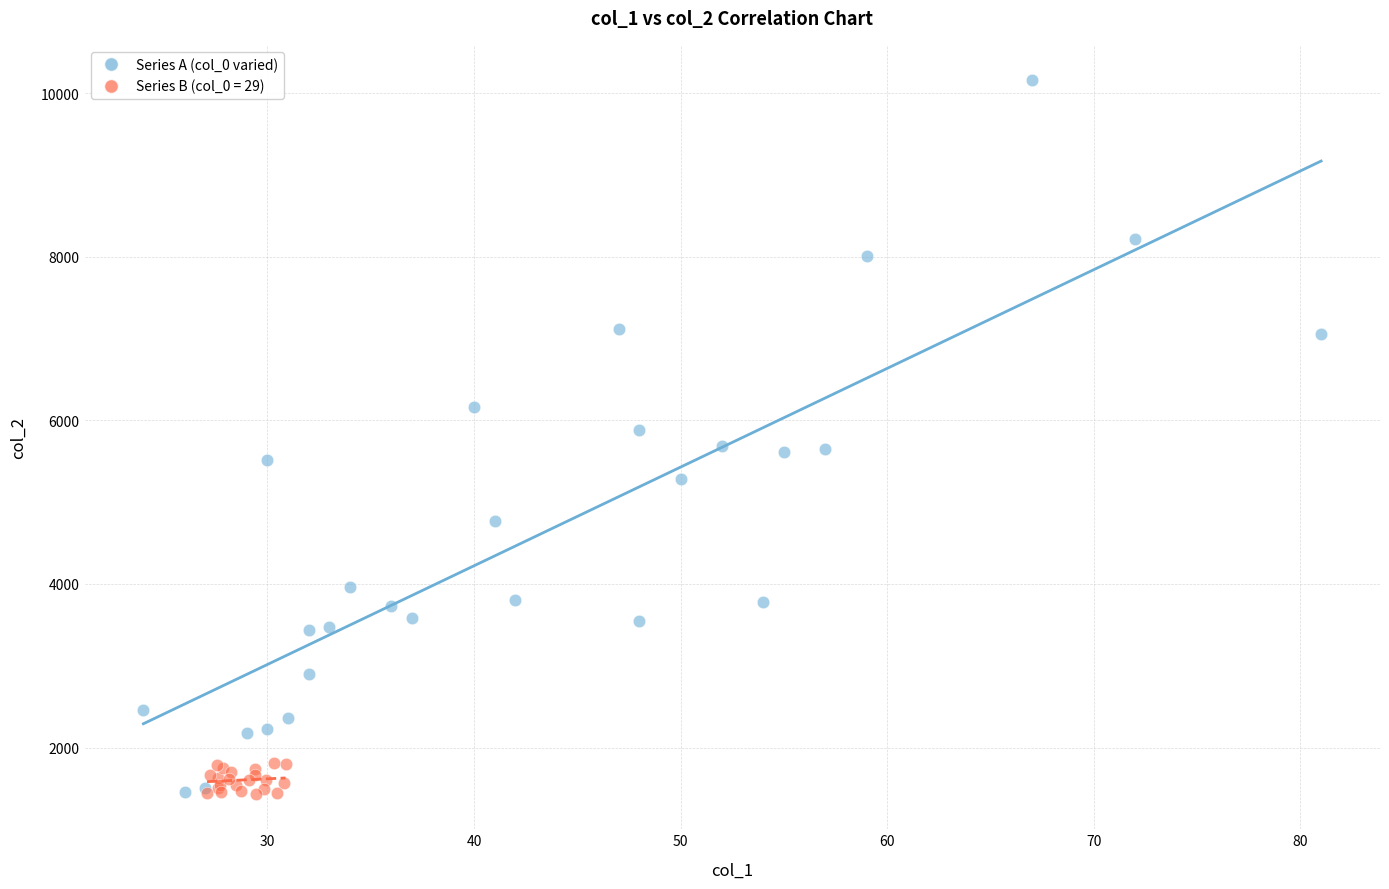

Which series has the largest Y range (max minus min)?

Series A (col_0 varied)